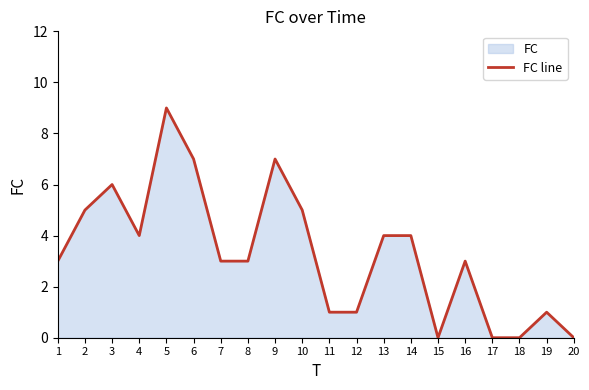

What is the change in value from 1 to 20?

-3